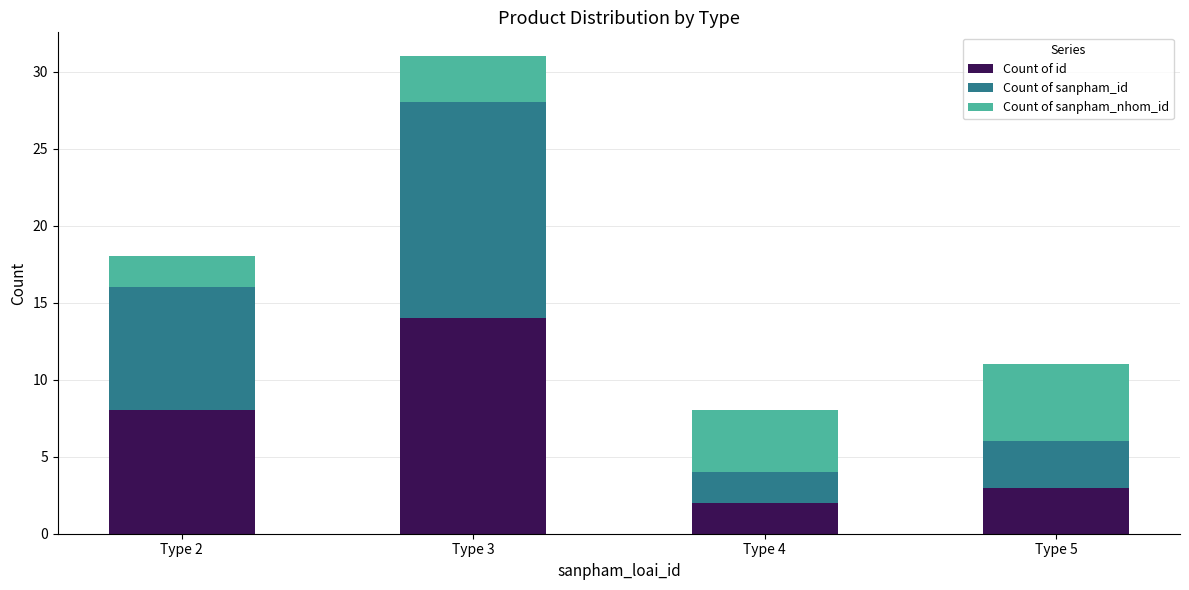

At which label does Count of id reach its minimum?

Type 4